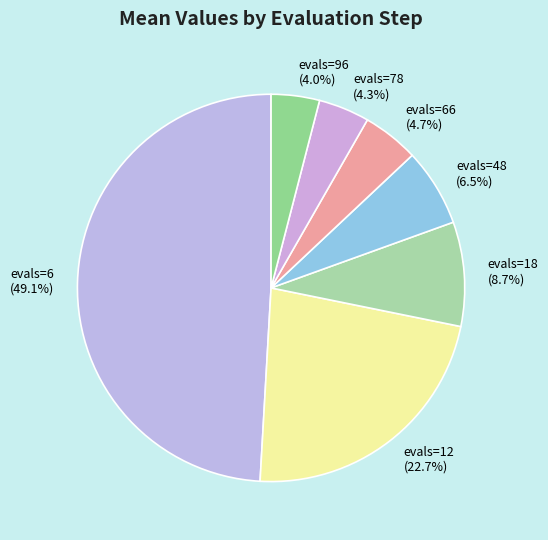

What is the largest slice in the pie chart?

evals=6